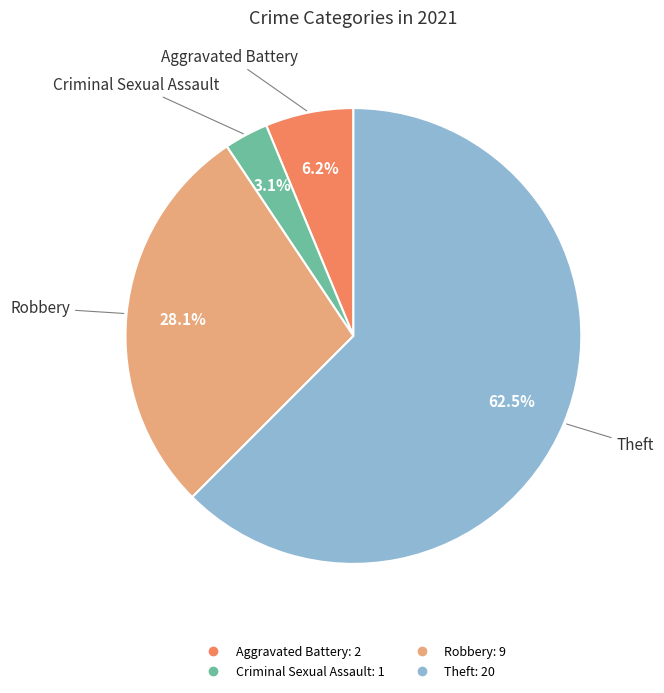

To the nearest percent, what is the difference between the largest and smallest slice percentages?

59%